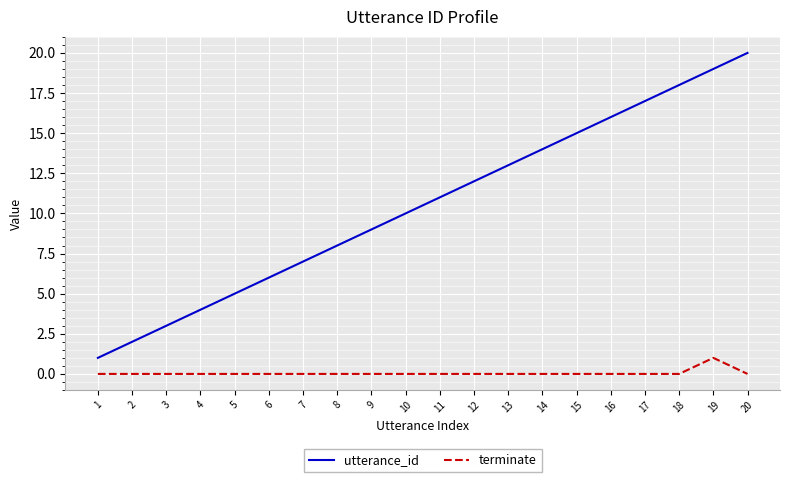

Rank the series by their maximum value, from lowest to highest.

terminate, utterance_id